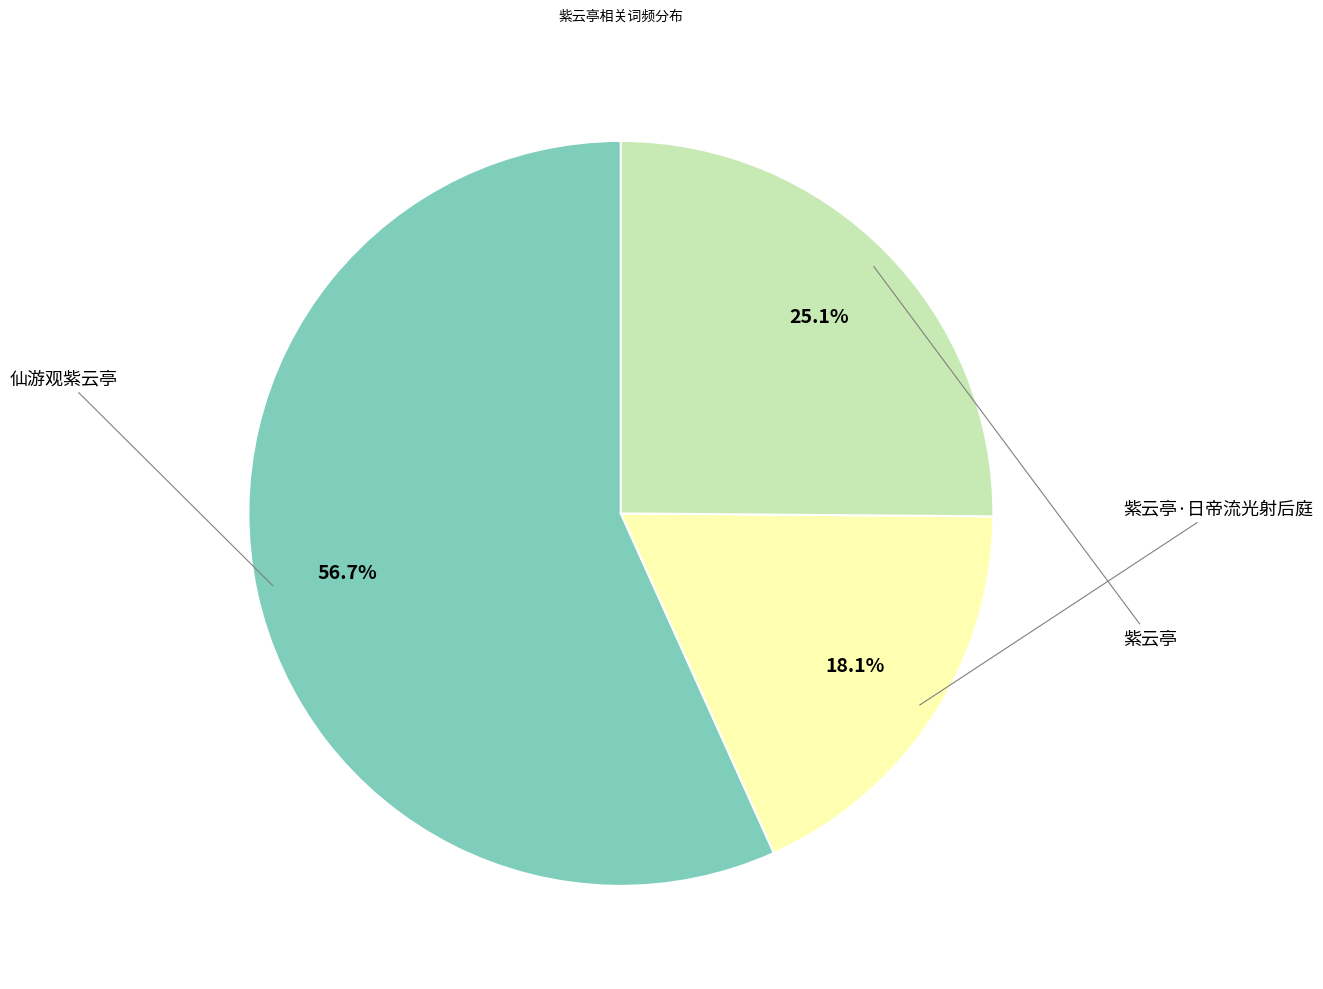

Is there a majority slice in this chart?

Yes